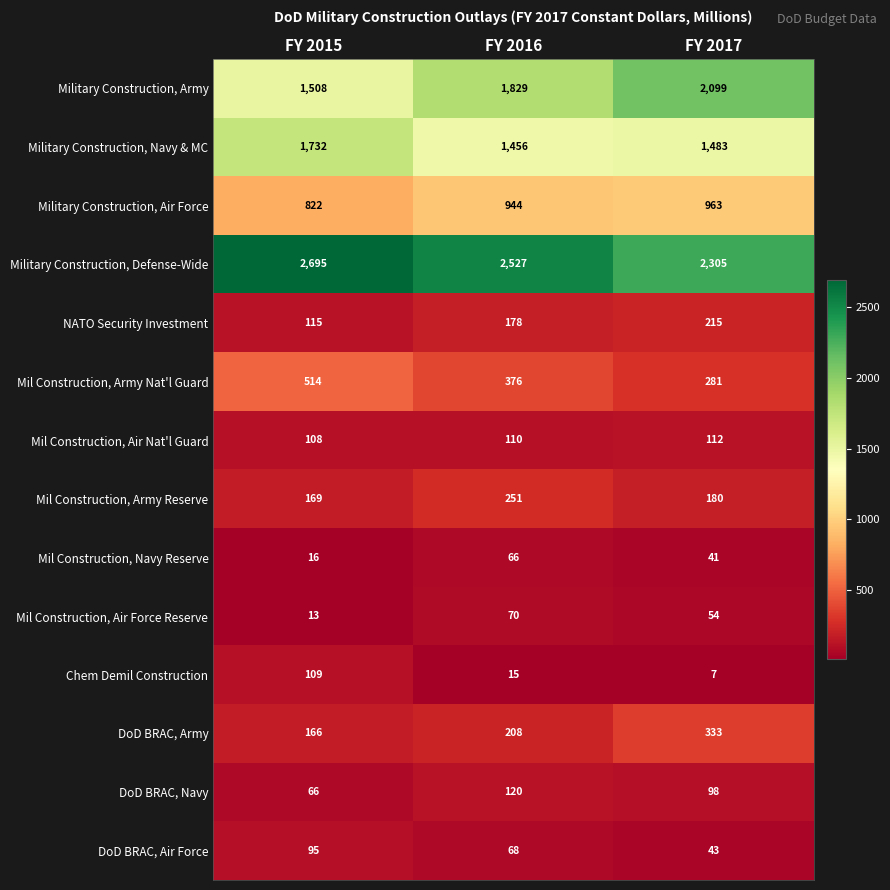

Is it true that Mil Construction, Navy Reserve equals 22 at FY 2015?

False